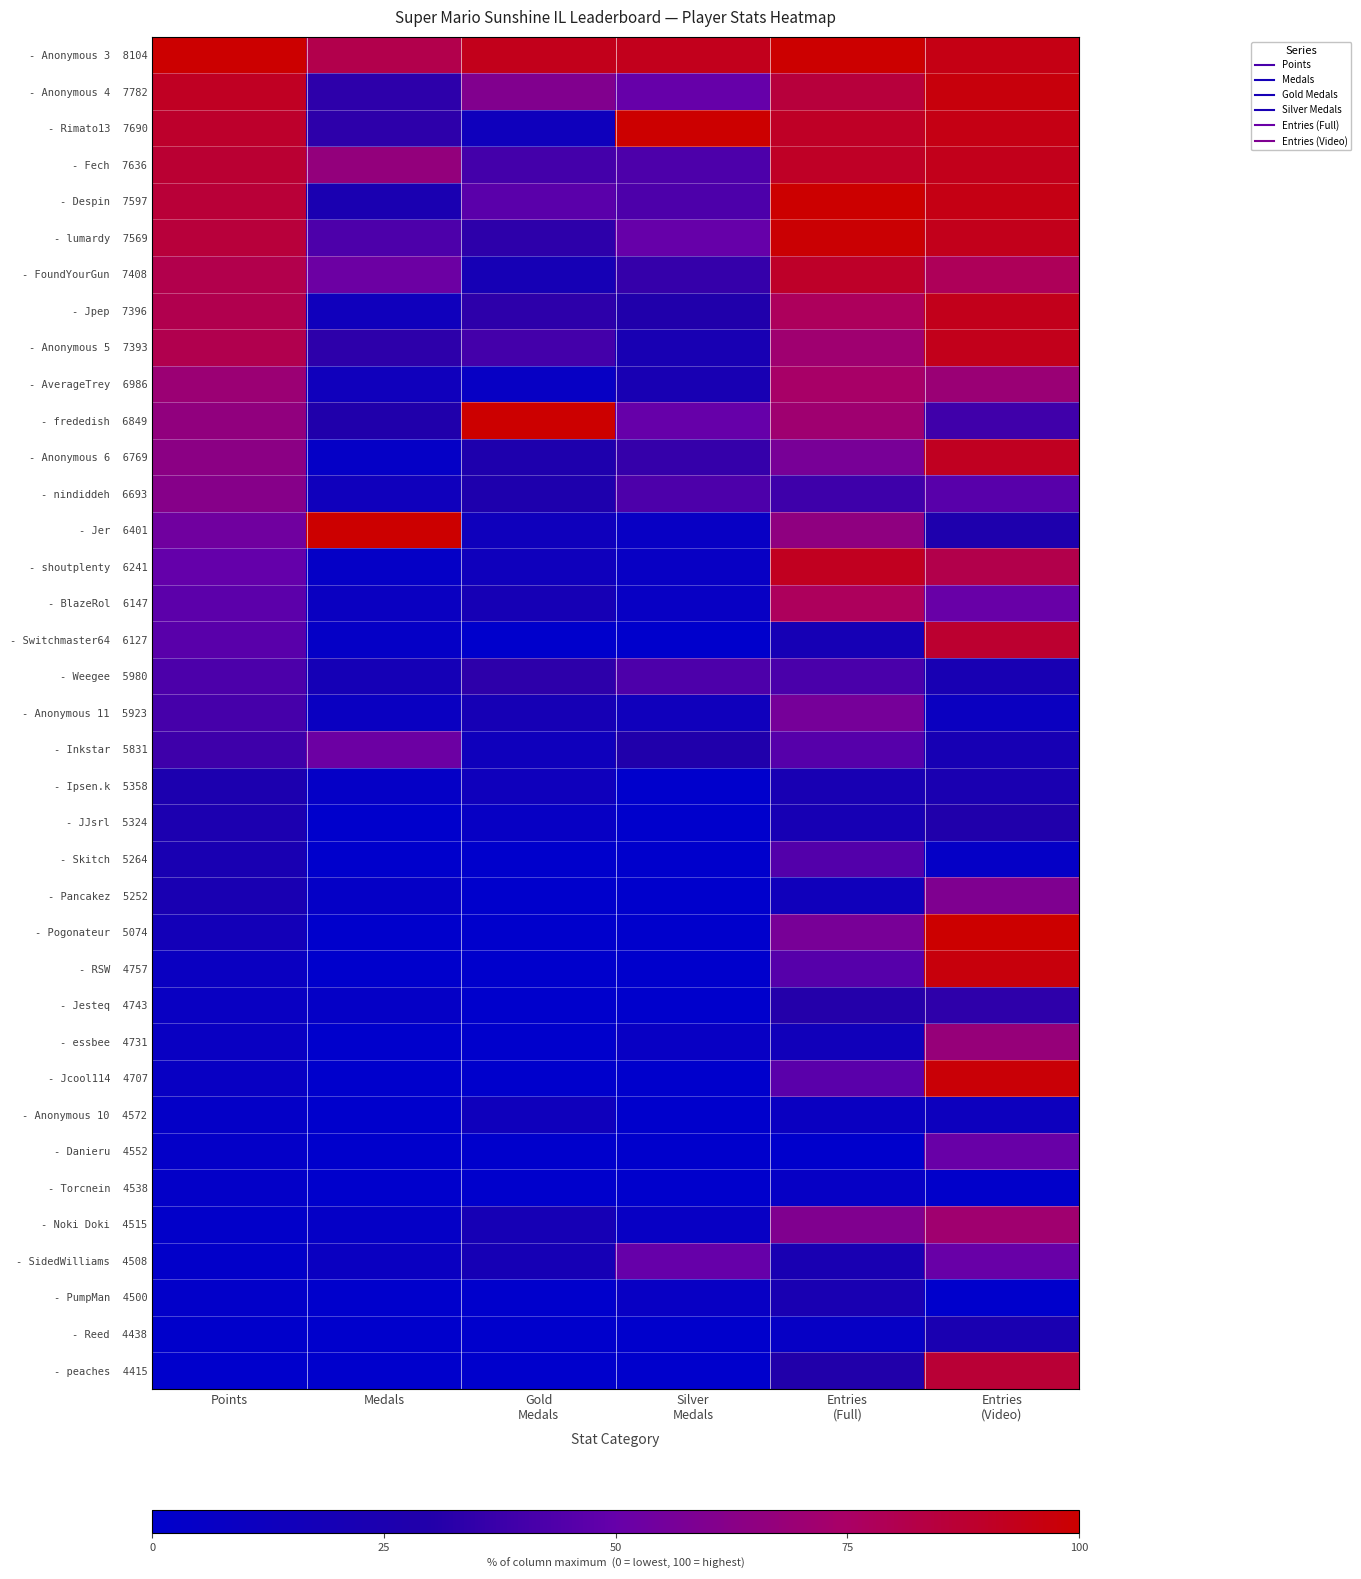

Between Entries
(Video) and Entries
(Full), which is larger?

Entries
(Full)